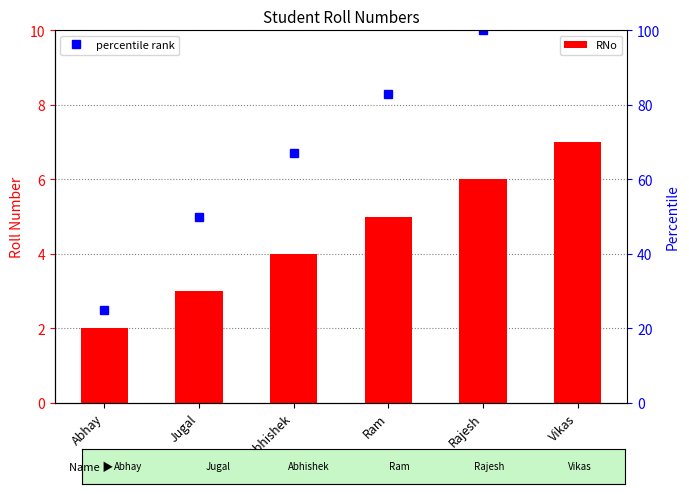

How many values in the percentile rank series exceed 83?

2